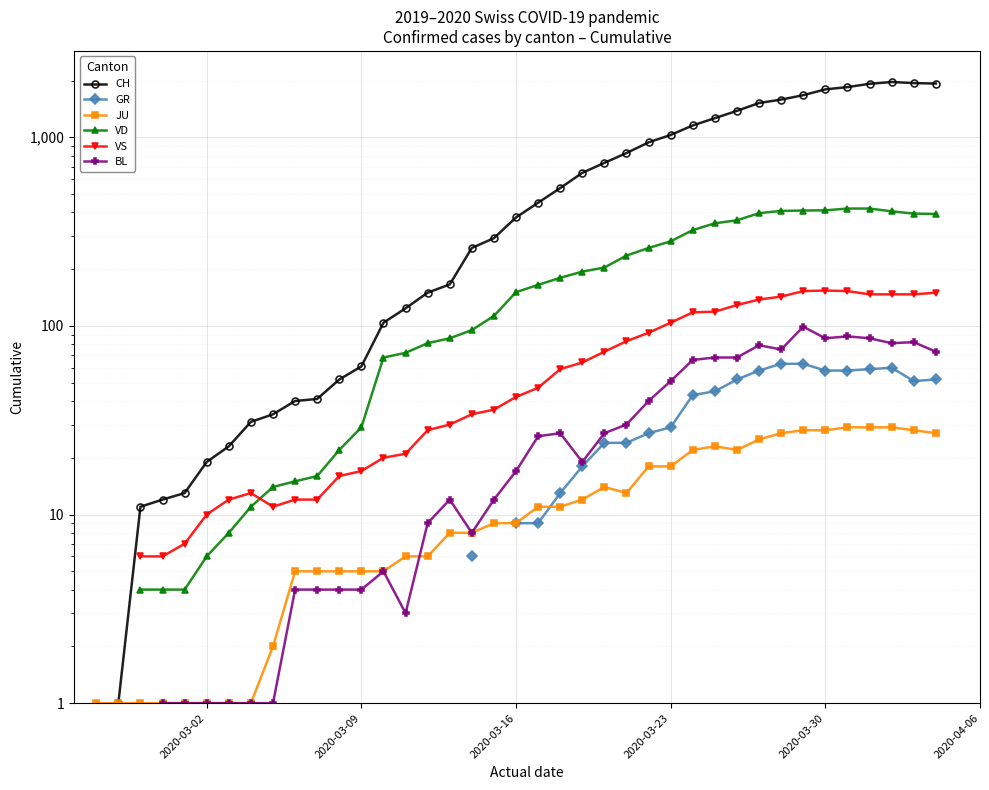

What are all the series names shown in the legend?

CH, GR, JU, VD, VS, BL